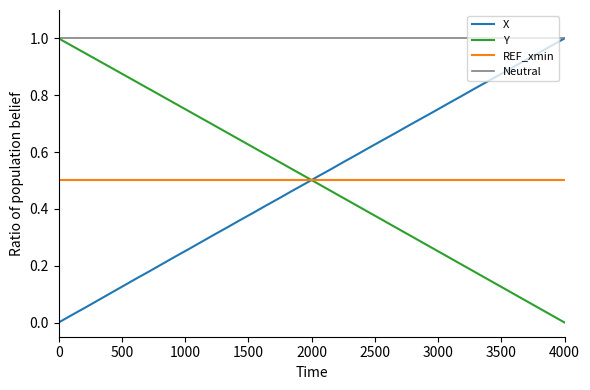

Which series ends up on top after the final intersection of X and Y?

X